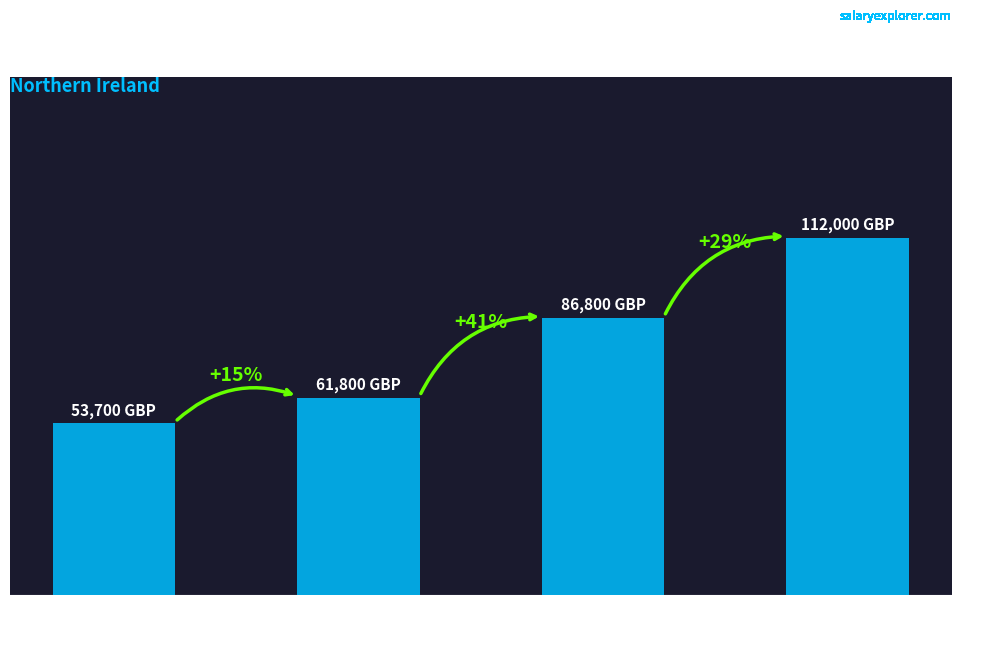

What is the difference between the maximum and minimum values?

58300